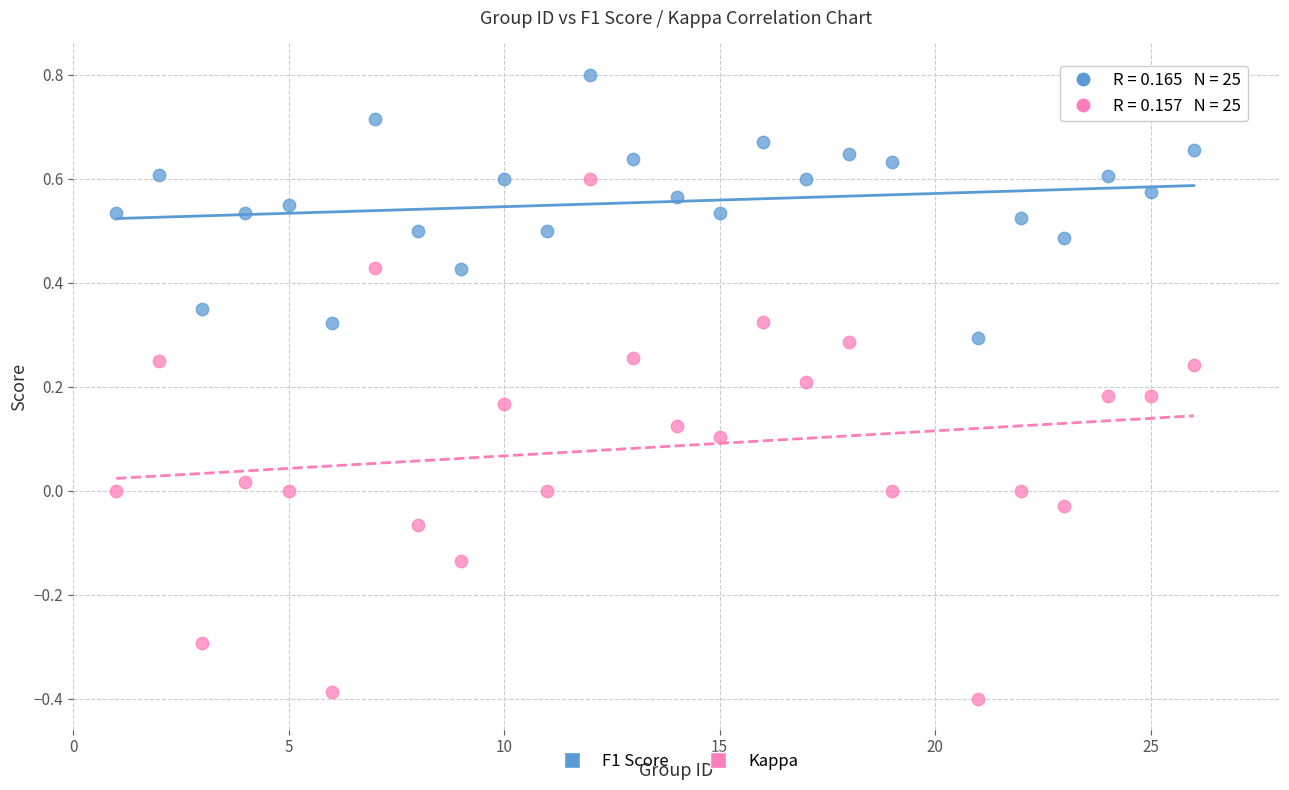

Which series has the widest spread of Y values?

Kappa